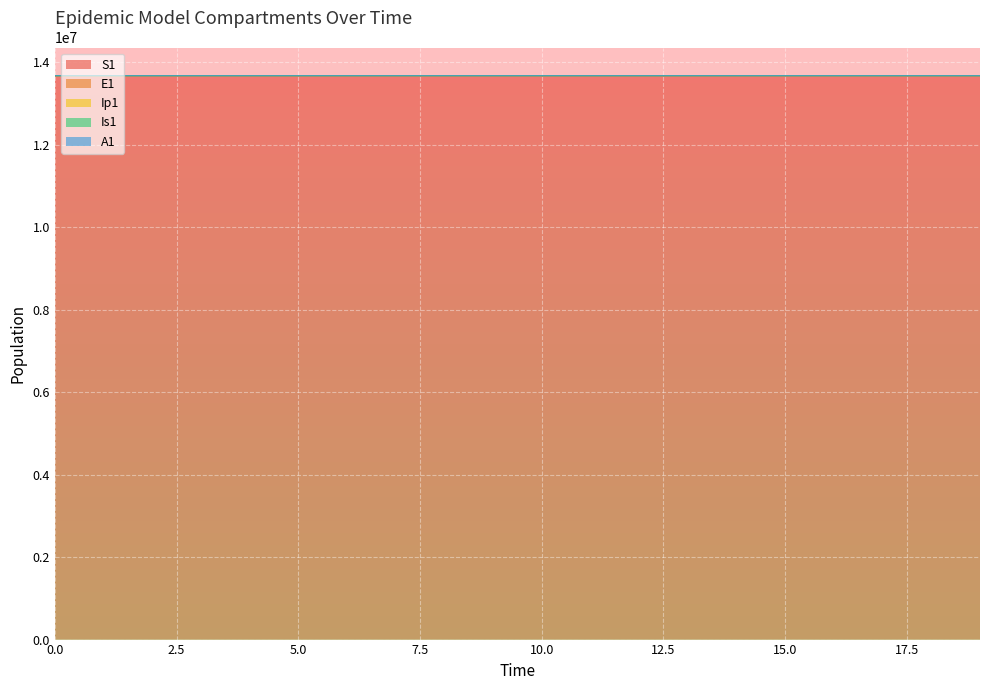

True or false: Ip1 has more than 0 interior local peaks.

False